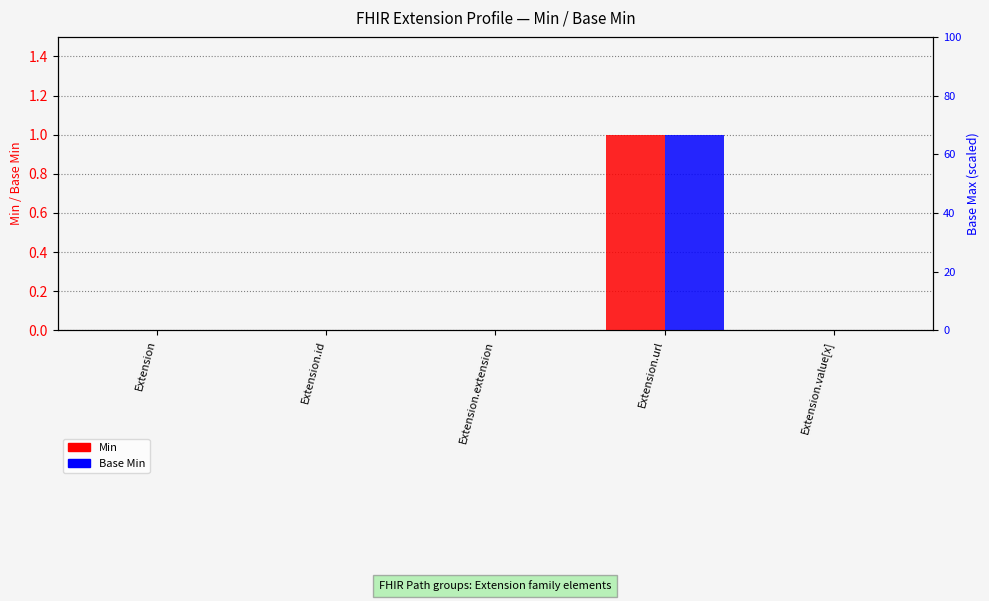

At Extension.url, list the series in order from smallest to largest.

Min, Base Min